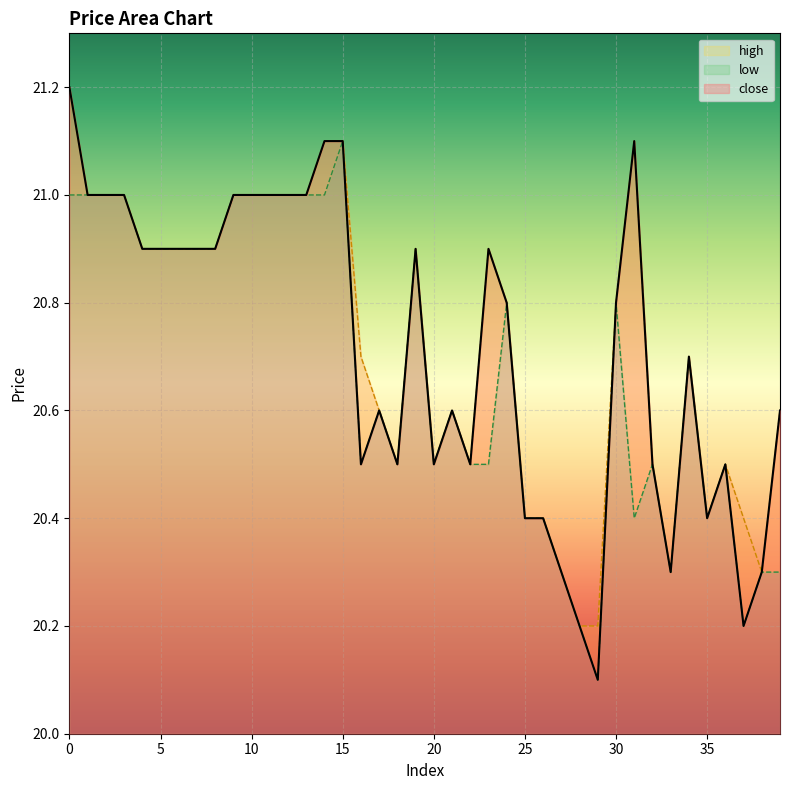

Which label corresponds to the smallest value in the chart?

29